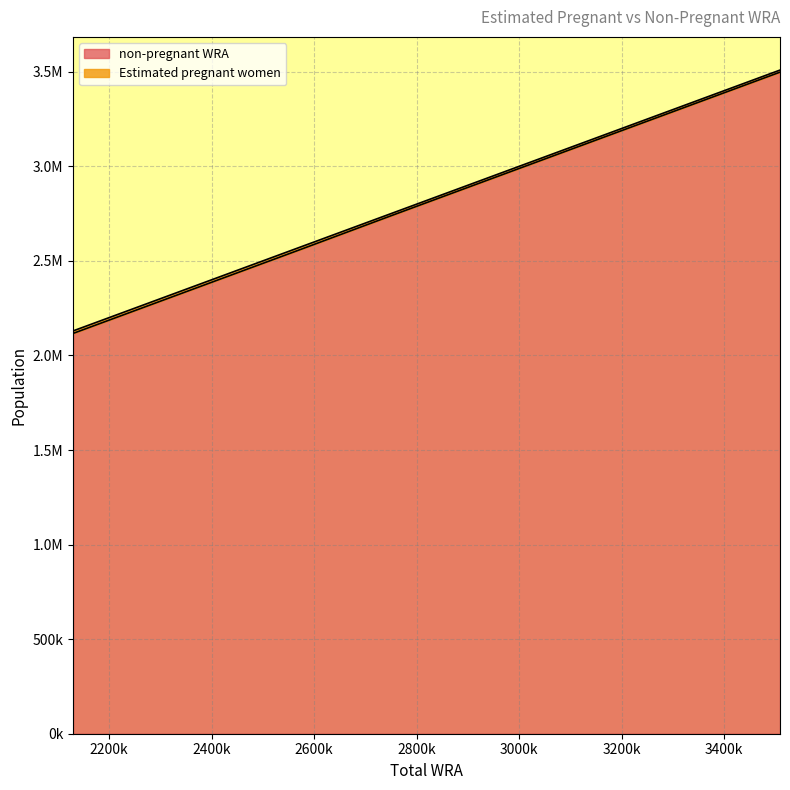

What is the change in value from 2926000 to 3183000?

+257137.5